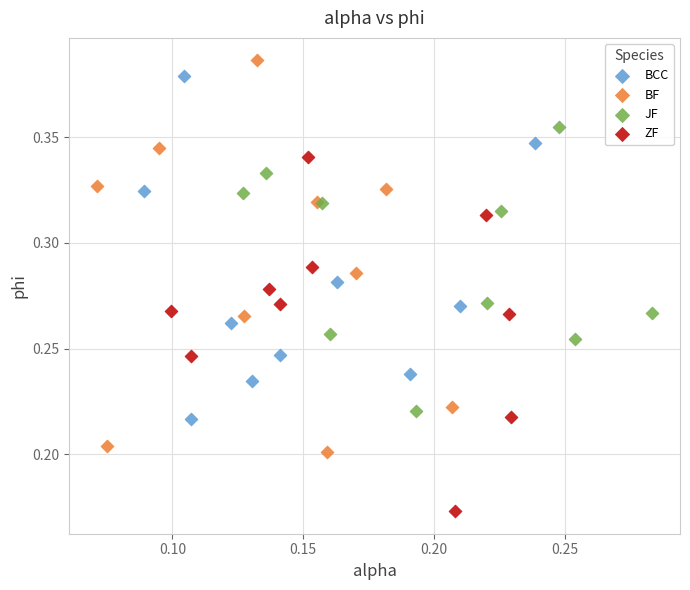

Which series reaches the maximum Y coordinate?

BF